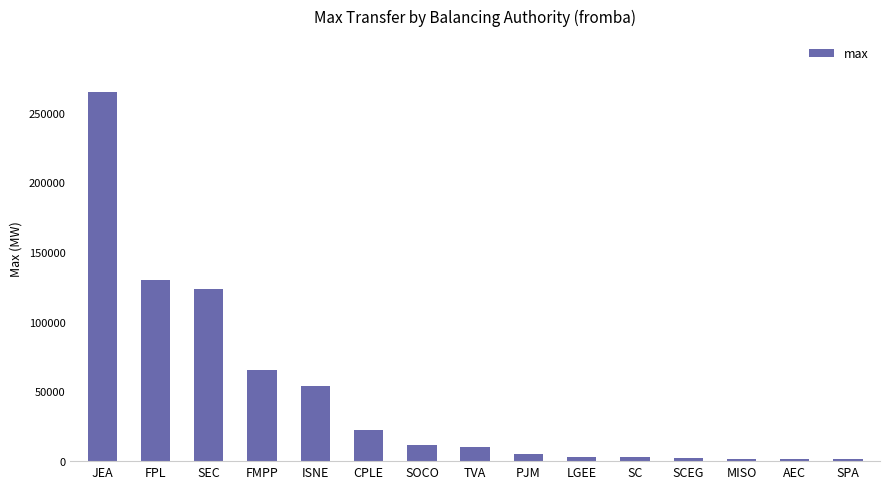

Does the chart contain any negative values?

No